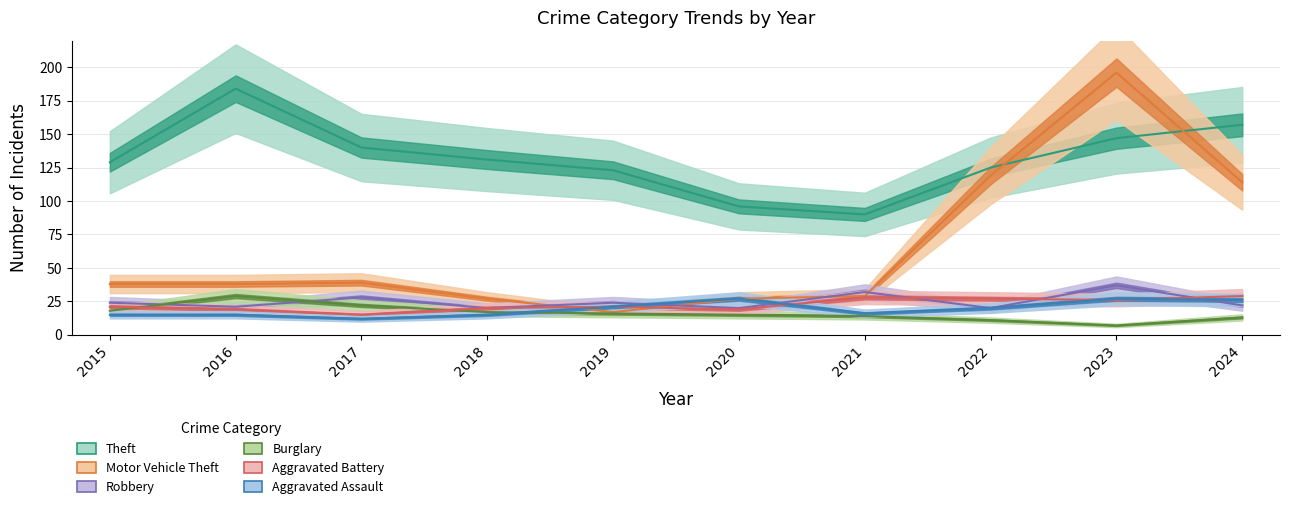

What is the maximum value shown in the chart?

196